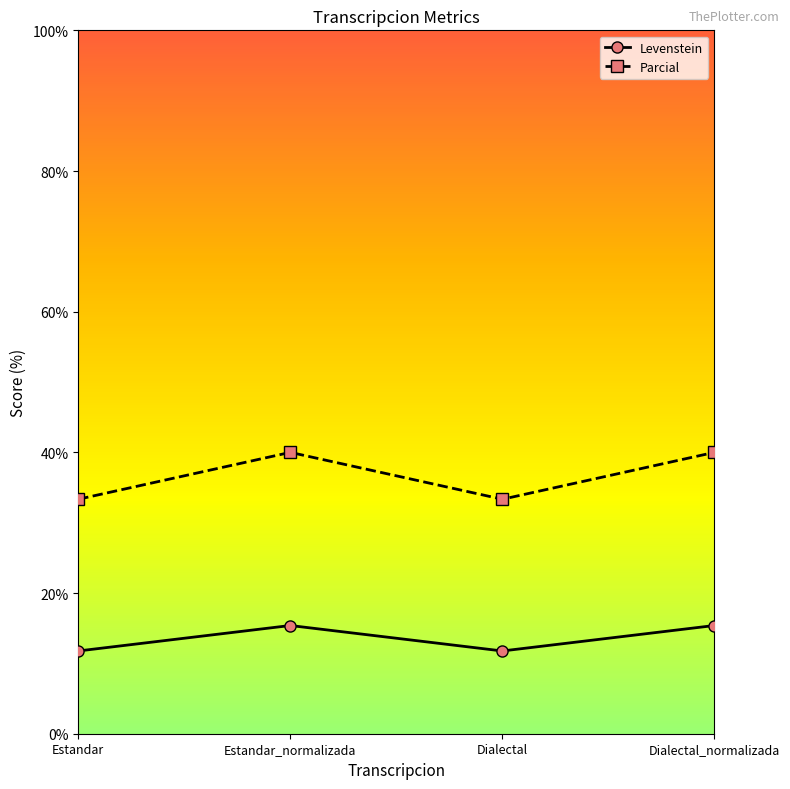

What is the total value across all series at Estandar?

45.1